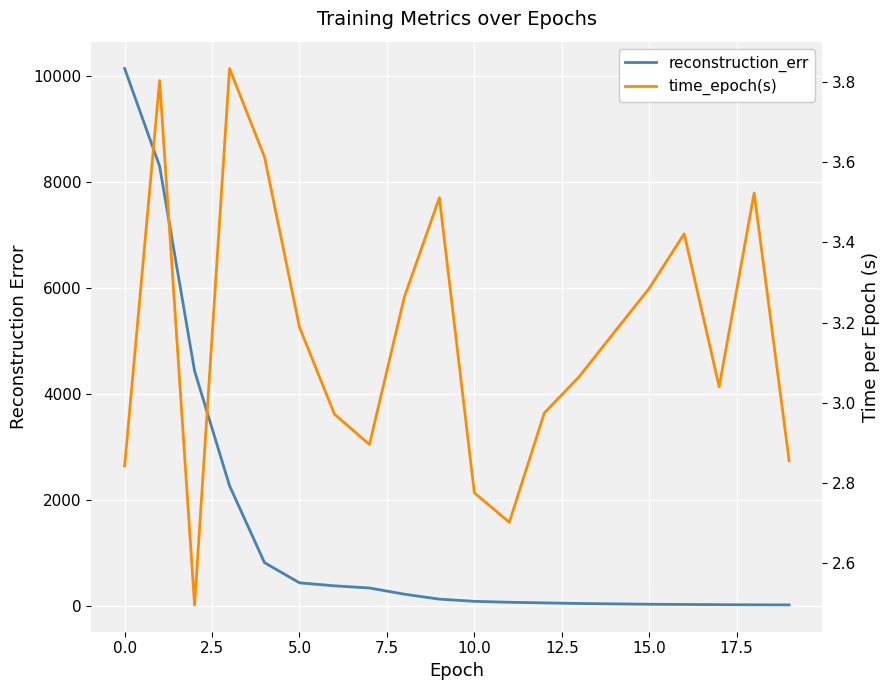

Reading left to right, transcribe all the data shown in this chart.

reconstruction_err: 10132.4	8291.4	4431.8	2267.5	818.2	438.1	381.7	340.8	223.8	130.9	89.3	71.7	60.1	48.8	41.5	34.5	30.3	26.9	23.9	22.2
time_epoch(s): 2.8	3.8	2.5	3.8	3.6	3.2	3.0	2.9	3.3	3.5	2.8	2.7	3.0	3.1	3.2	3.3	3.4	3.0	3.5	2.9